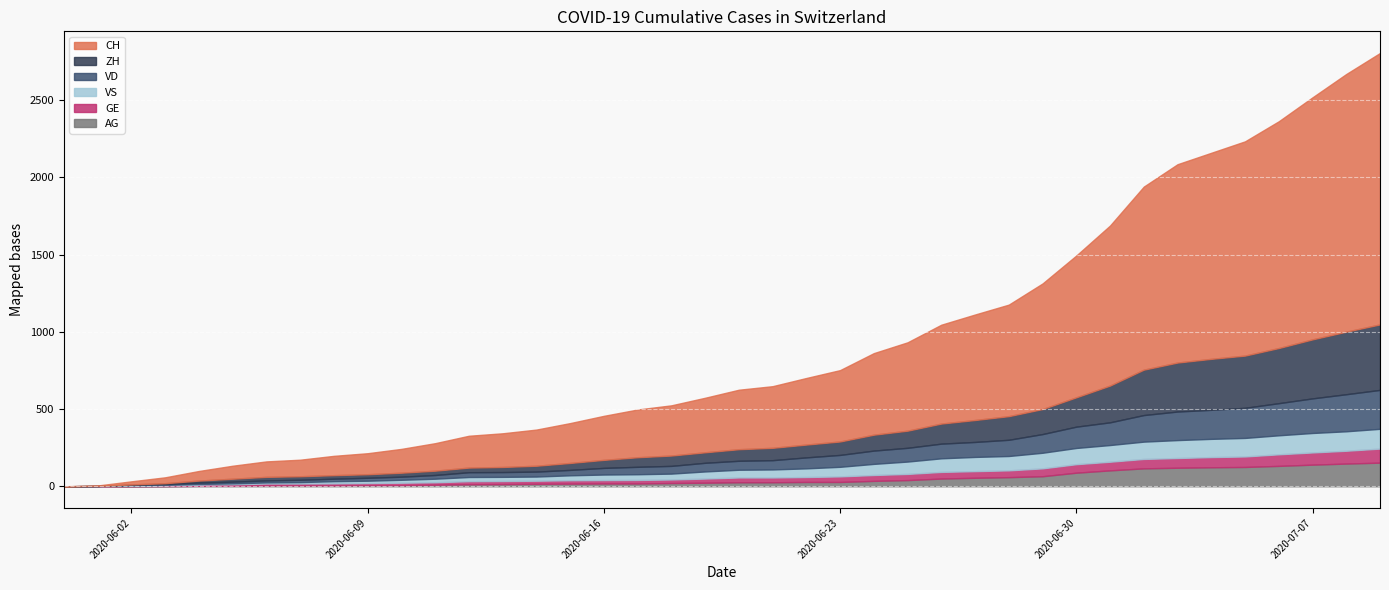

What is the highest value of the AG series?

153